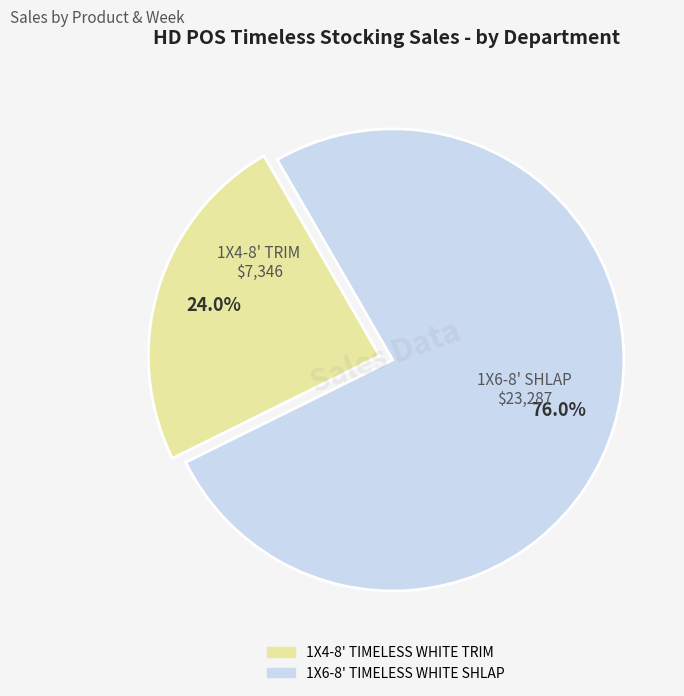

Is there a majority slice in this chart?

Yes